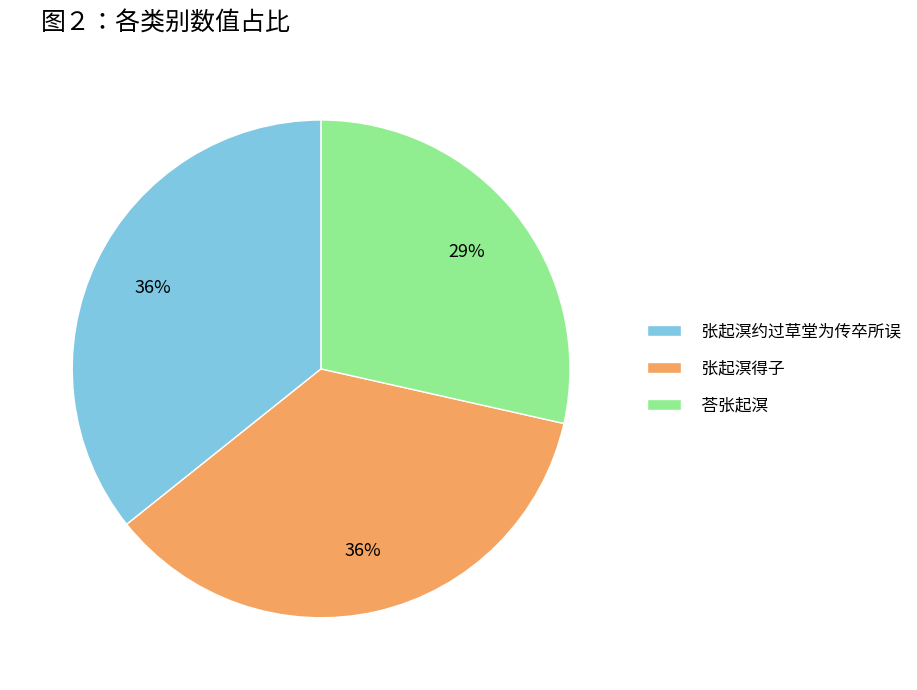

What percentage is the 张起溟约过草堂为传卒所误 slice, to the nearest percent?

36%